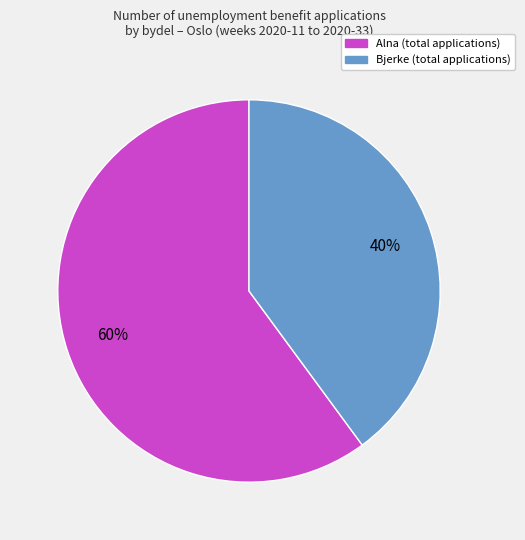

To the nearest percent, what is the combined percentage of Alna and Bjerke?

100%